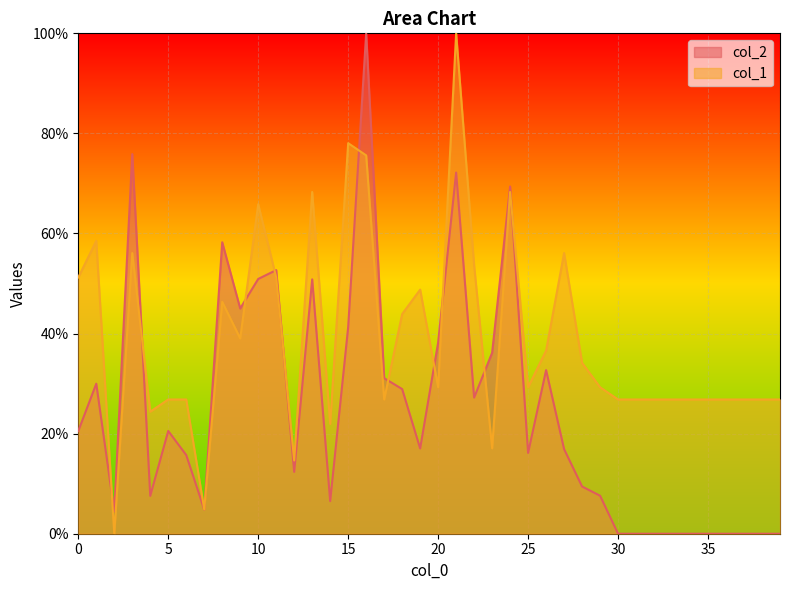

Rank the series at 18 from highest to lowest value.

col_1, col_2